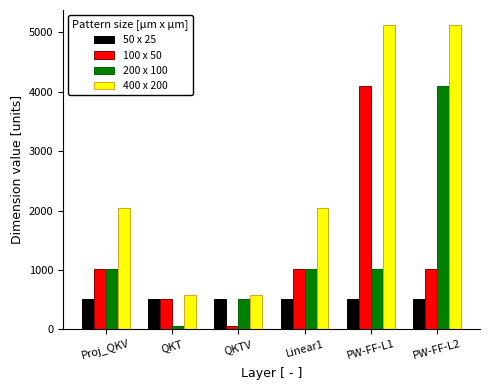

Between QKTV and PW-FF-L1, which series saw the biggest shift?

400 x 200